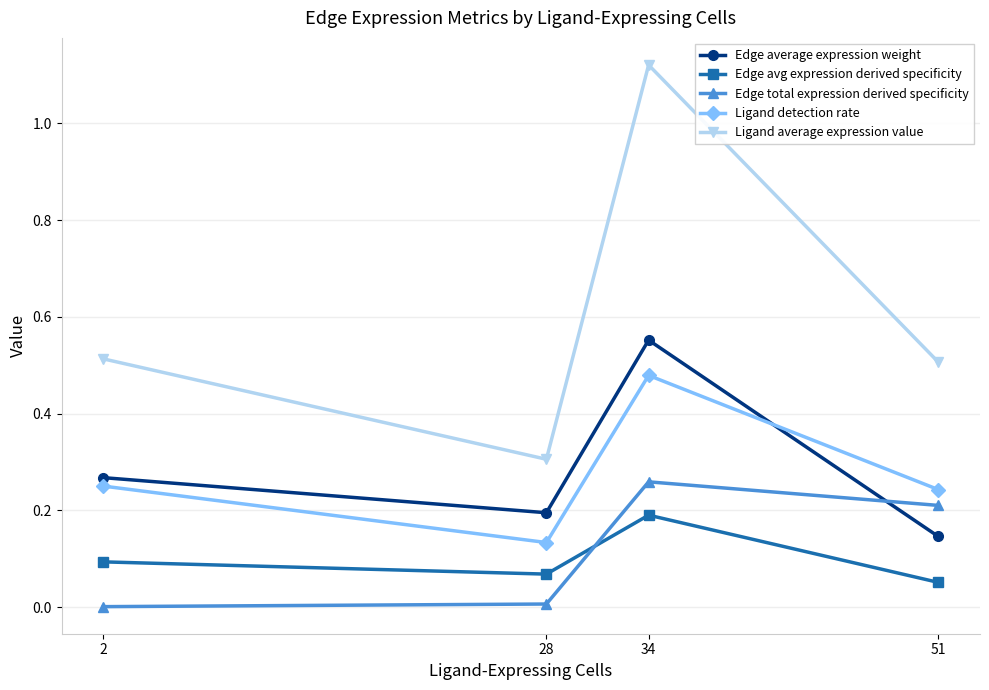

Which series changed the most between 2 and 34?

Ligand average expression value